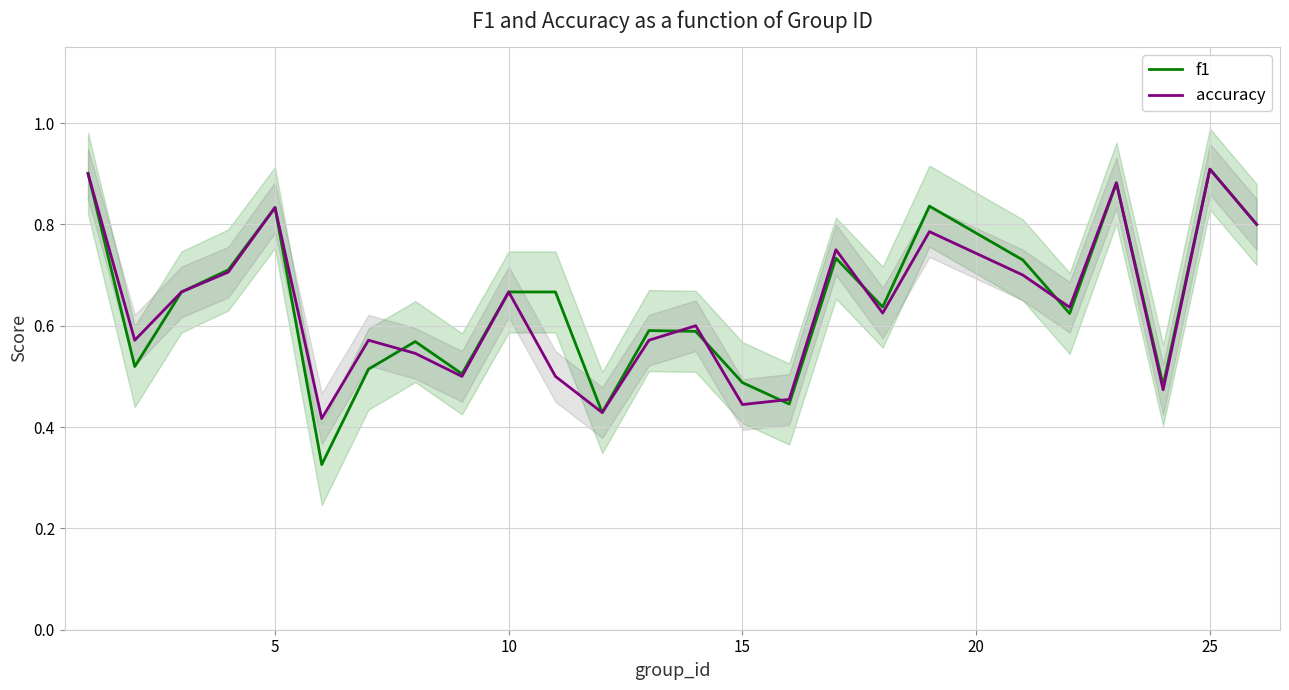

Which series ends up on top after the final intersection of f1 and accuracy?

f1